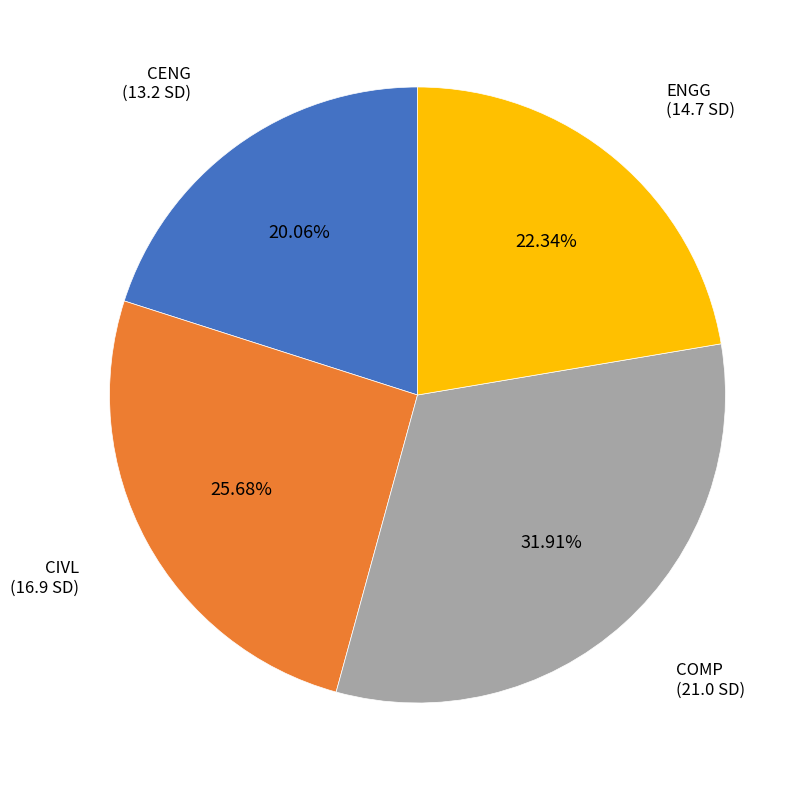

What percentage is the CIVL slice, to the nearest percent?

26%